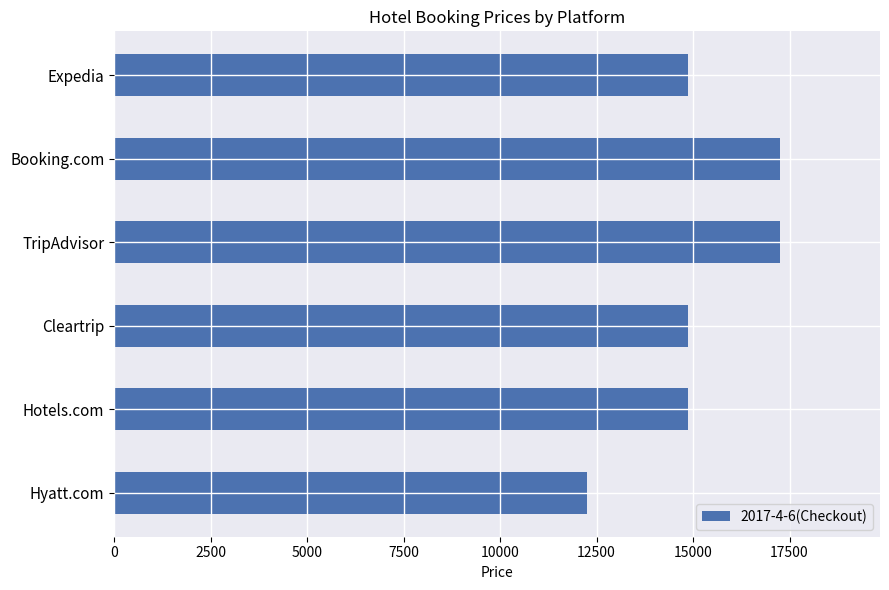

What value does the data have at Expedia, to the nearest 50?

14900